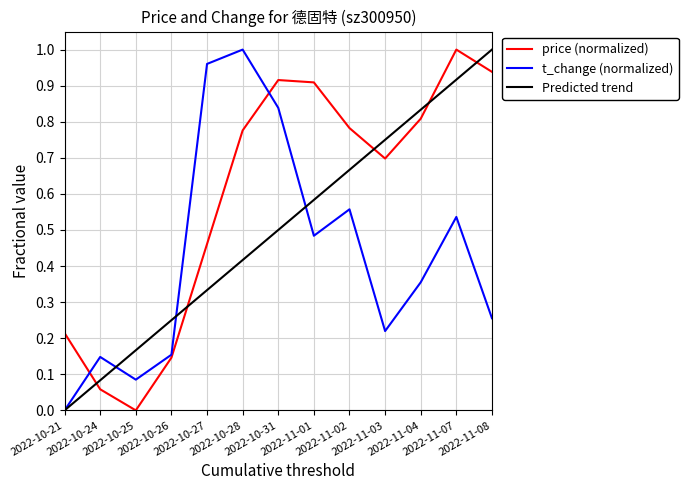

At 2022-10-25, list the series in order from smallest to largest.

price (normalized), t_change (normalized), Predicted trend